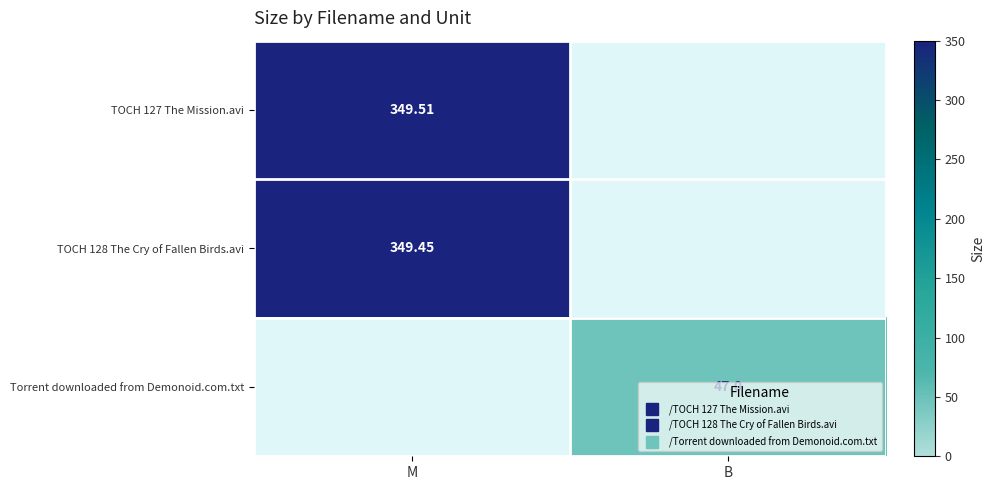

How many positive values does the Torrent downloaded from Demonoid.com.txt series have?

1